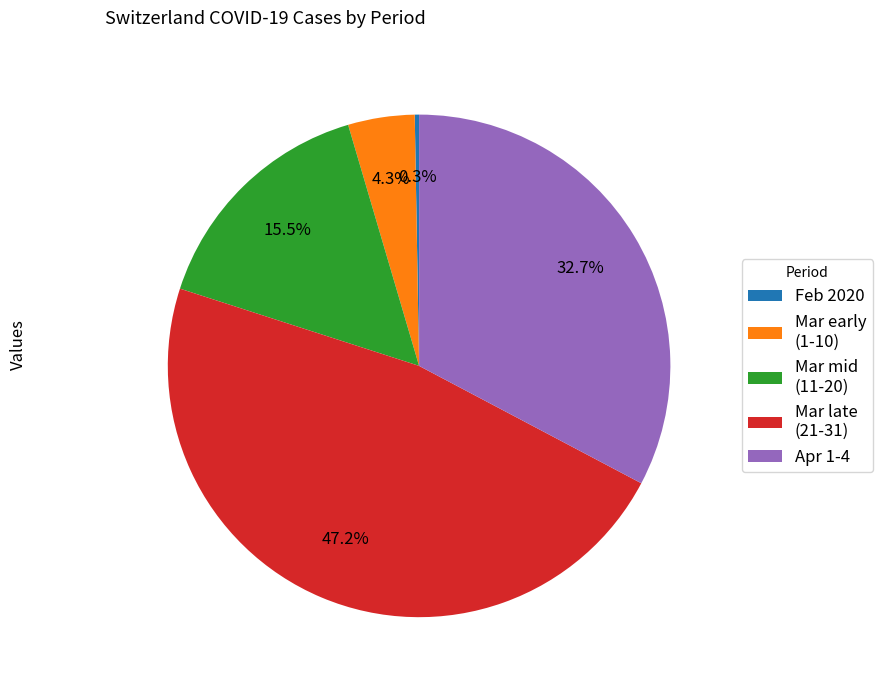

Which category has the biggest portion of the pie?

Mar late (21-31)